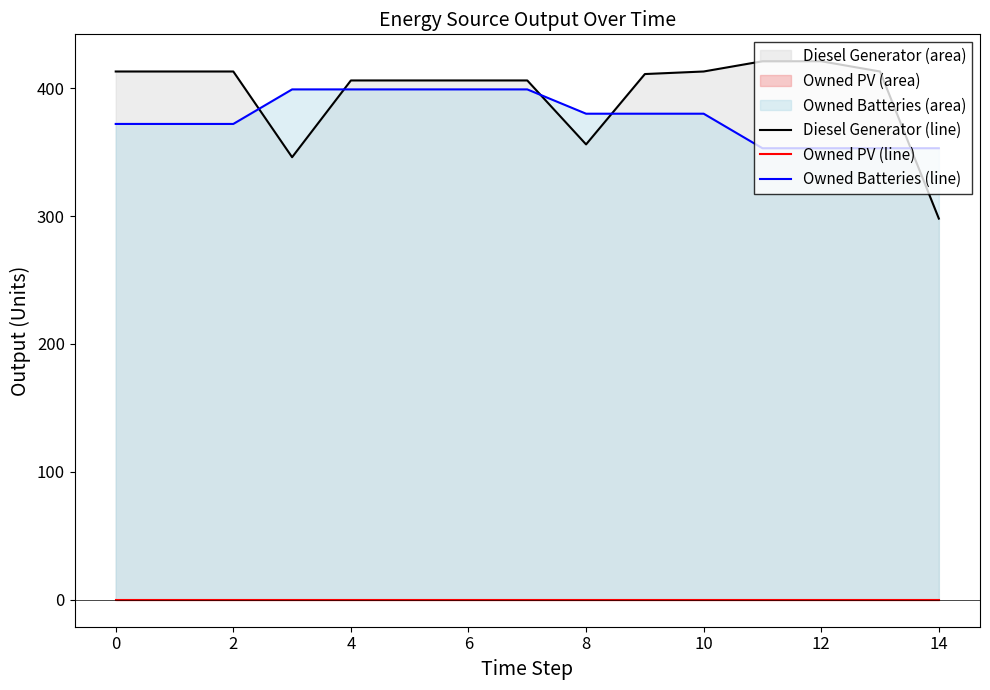

The value of Owned Batteries (line) at 6 is 278. True or false?

False